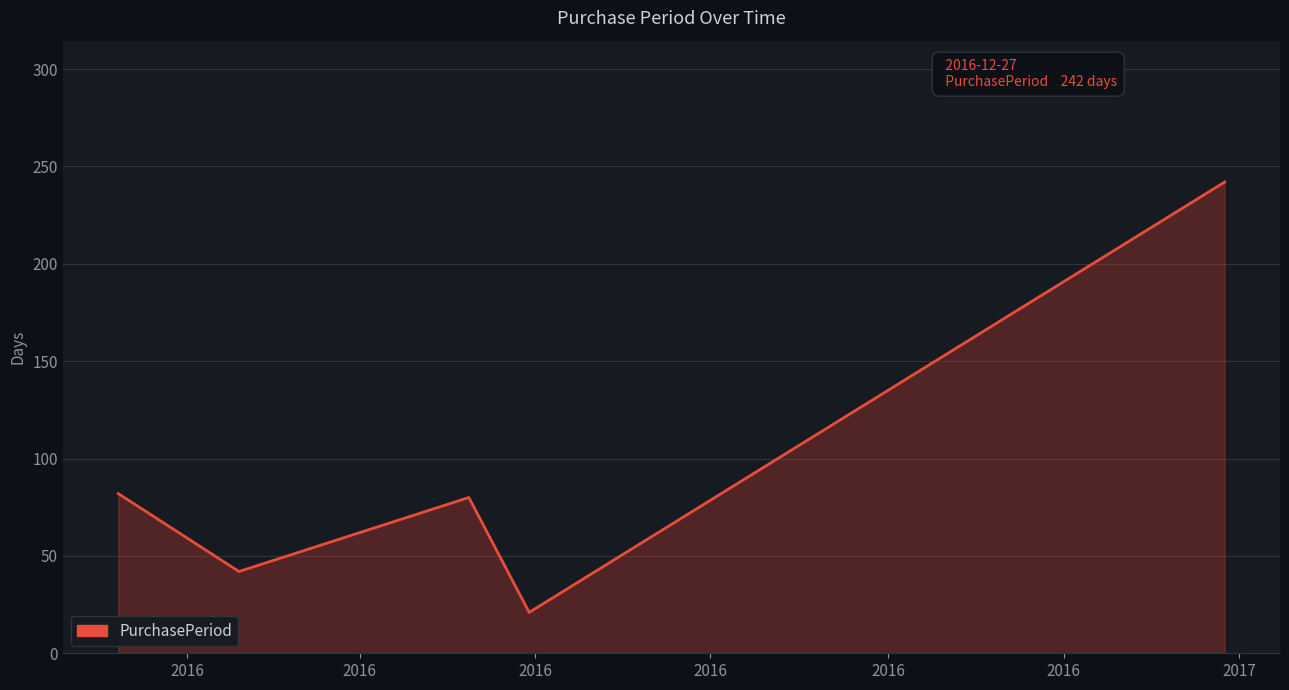

How many interior local valleys (lower than both neighbors) does the data have?

2